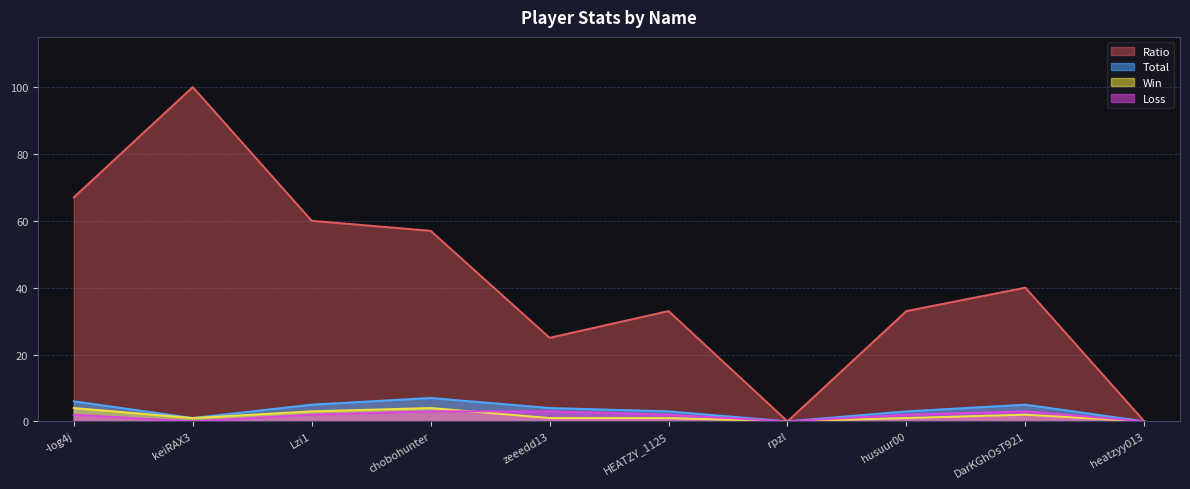

True or false: Loss has more than 2 interior local peaks.

False